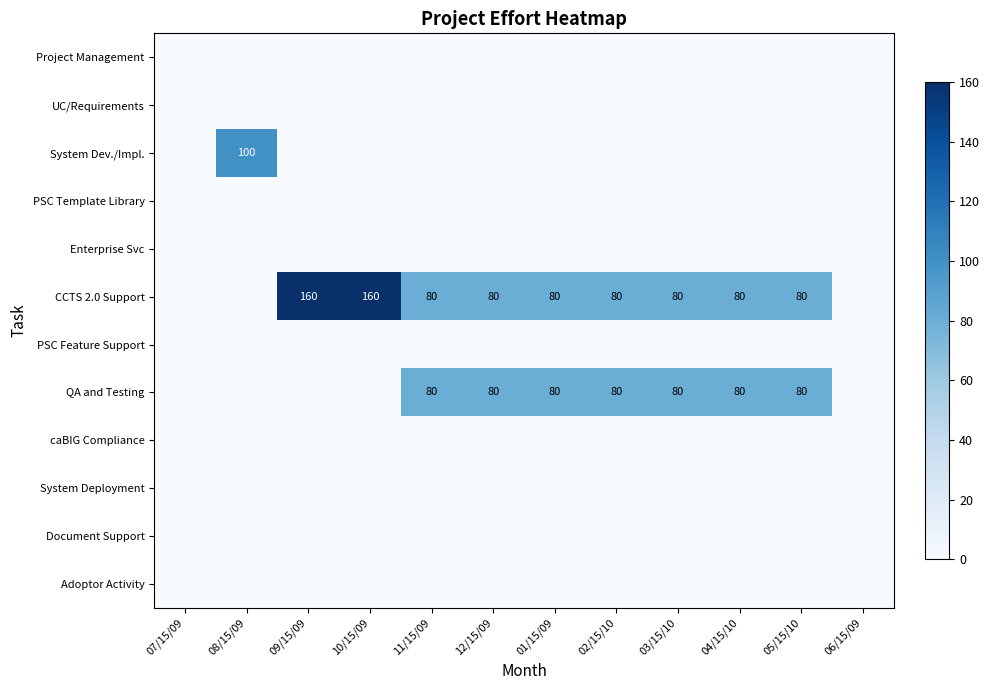

True or false: QA and Testing has a value of 80 at 03/15/10.

True